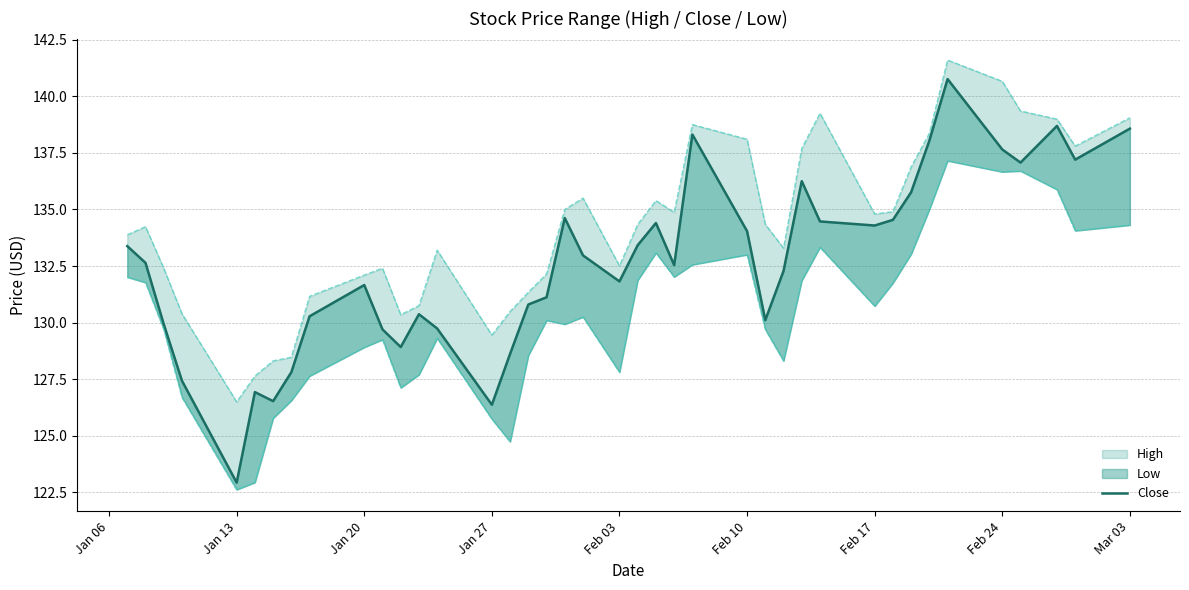

What is the average value?

132.6